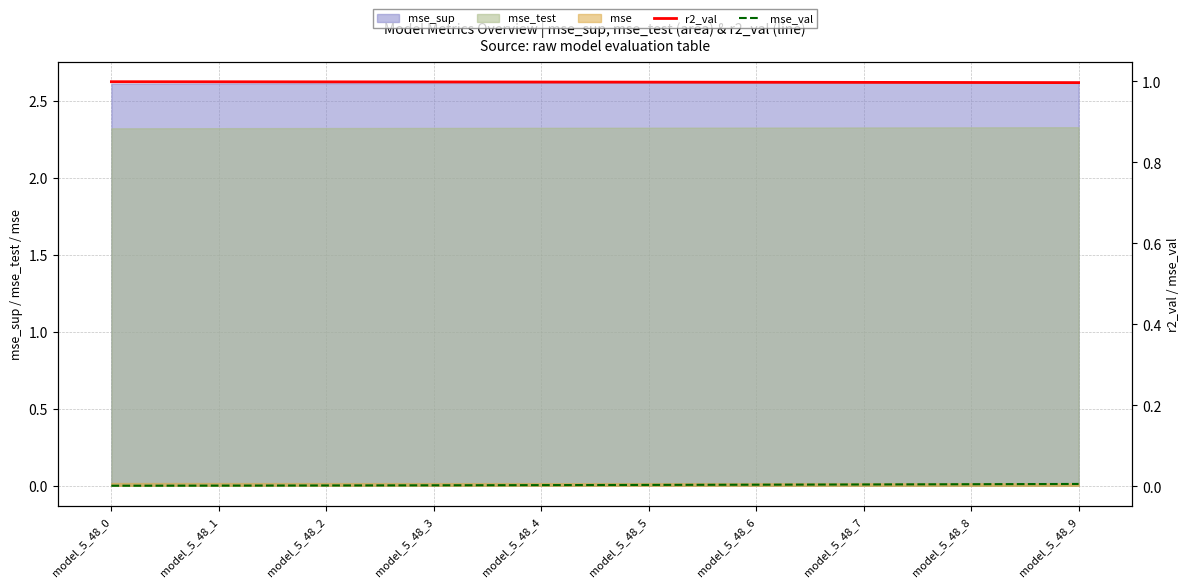

How many lines are shown in the chart?

2